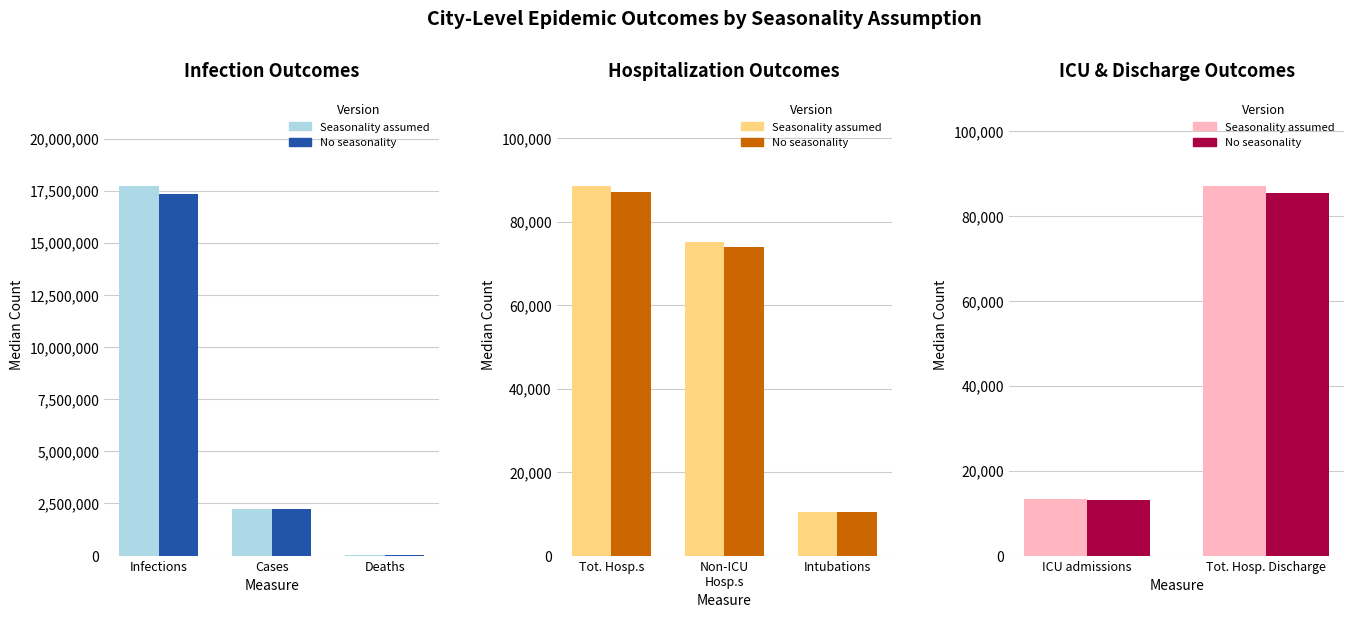

Rank the series by their average value, from lowest to highest.

No seasonality, Seasonality assumed